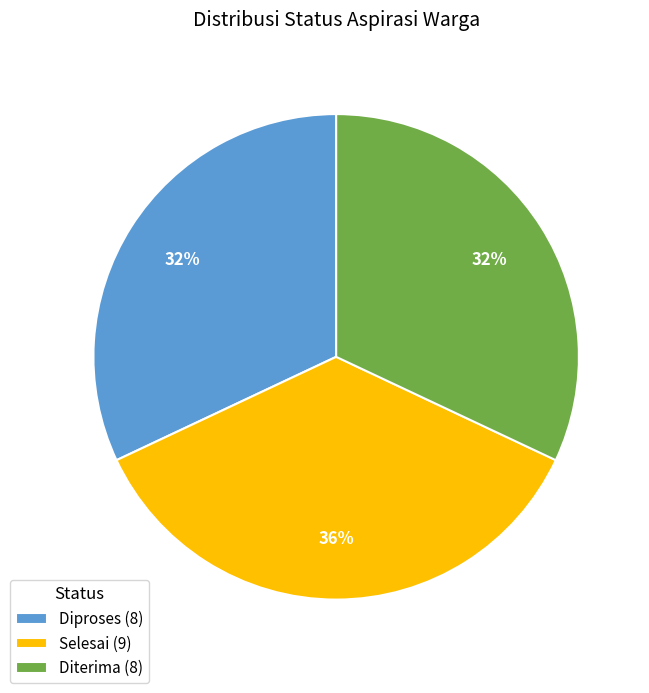

Does Diproses represent more than half of the total?

No